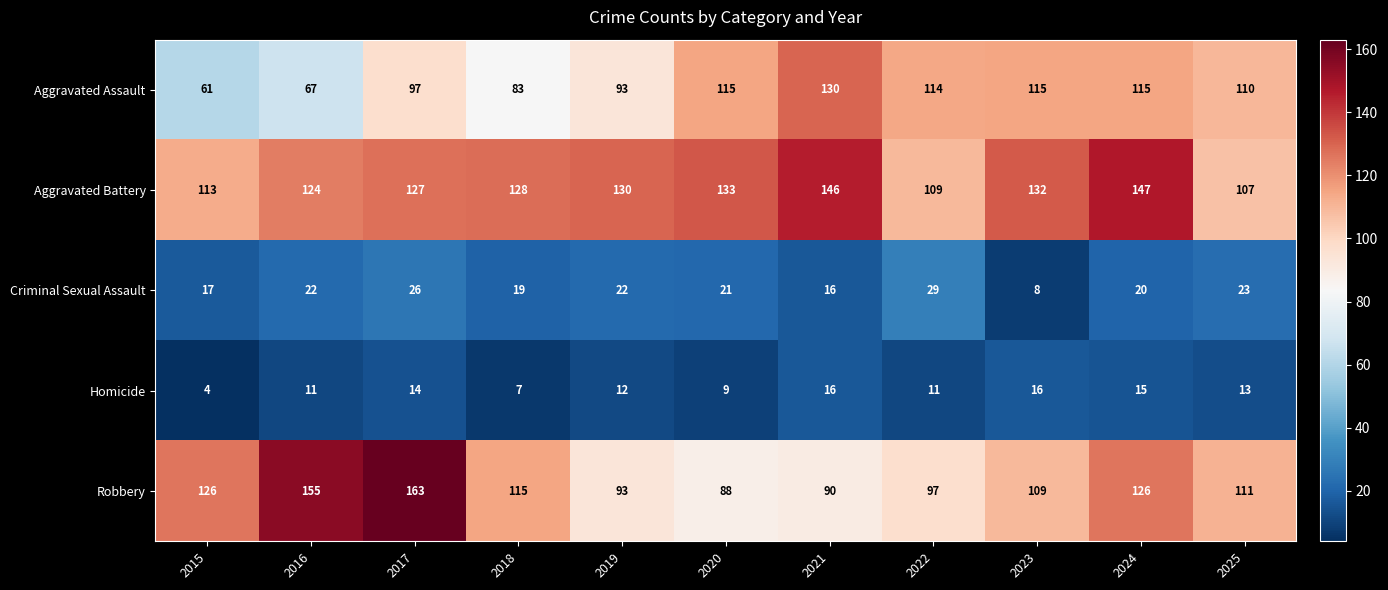

At 2025, list the series in order from smallest to largest.

Homicide, Criminal Sexual Assault, Aggravated Battery, Aggravated Assault, Robbery